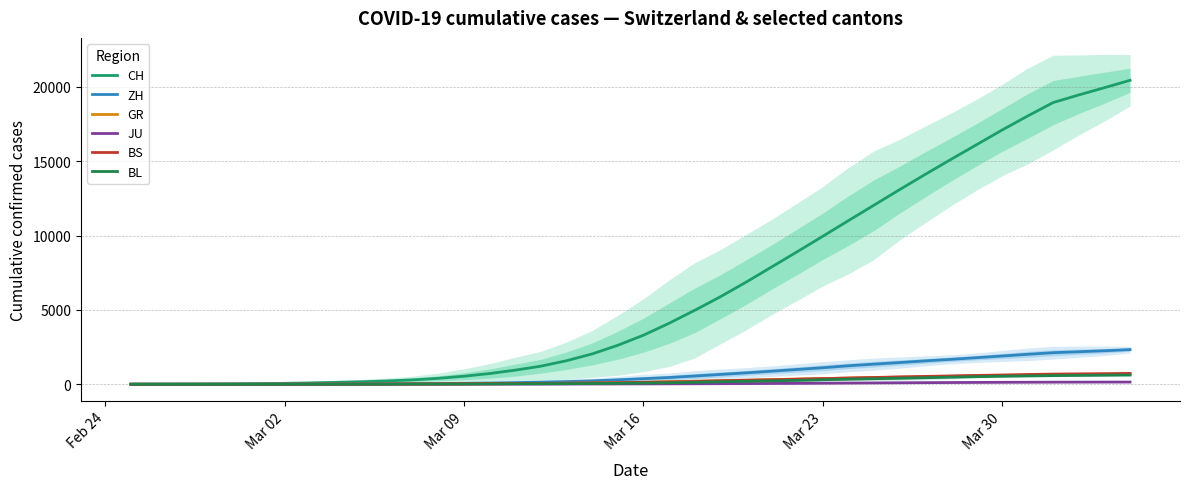

What are all the series names shown in the legend?

CH, ZH, GR, JU, BS, BL